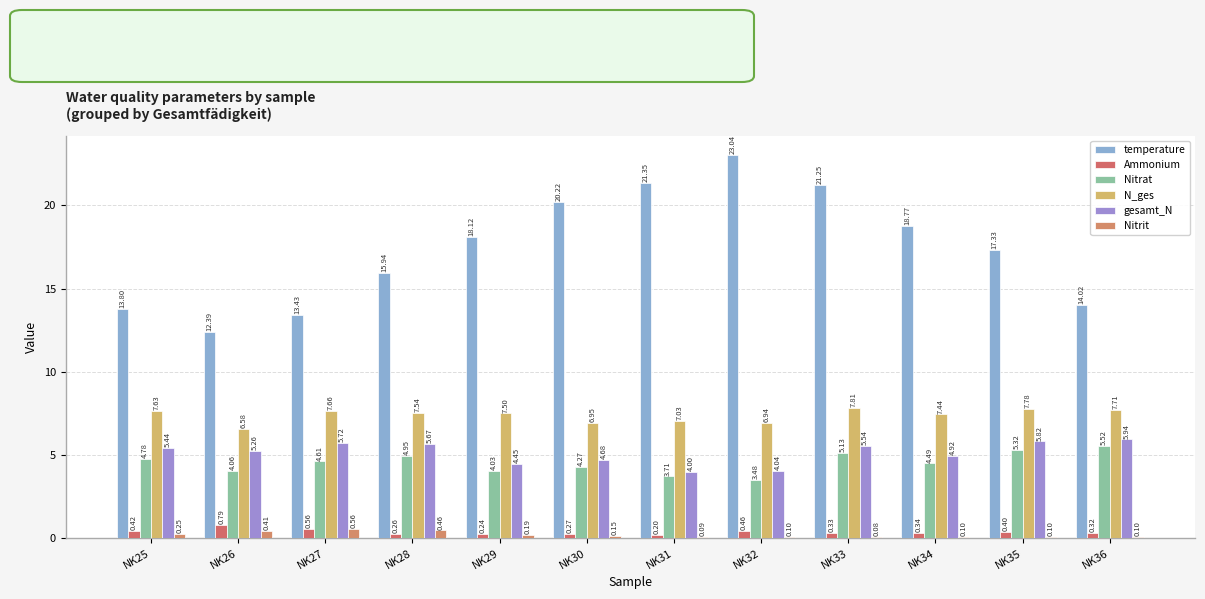

What is the difference between the maximum and minimum values in the gesamt_N series?

1.9